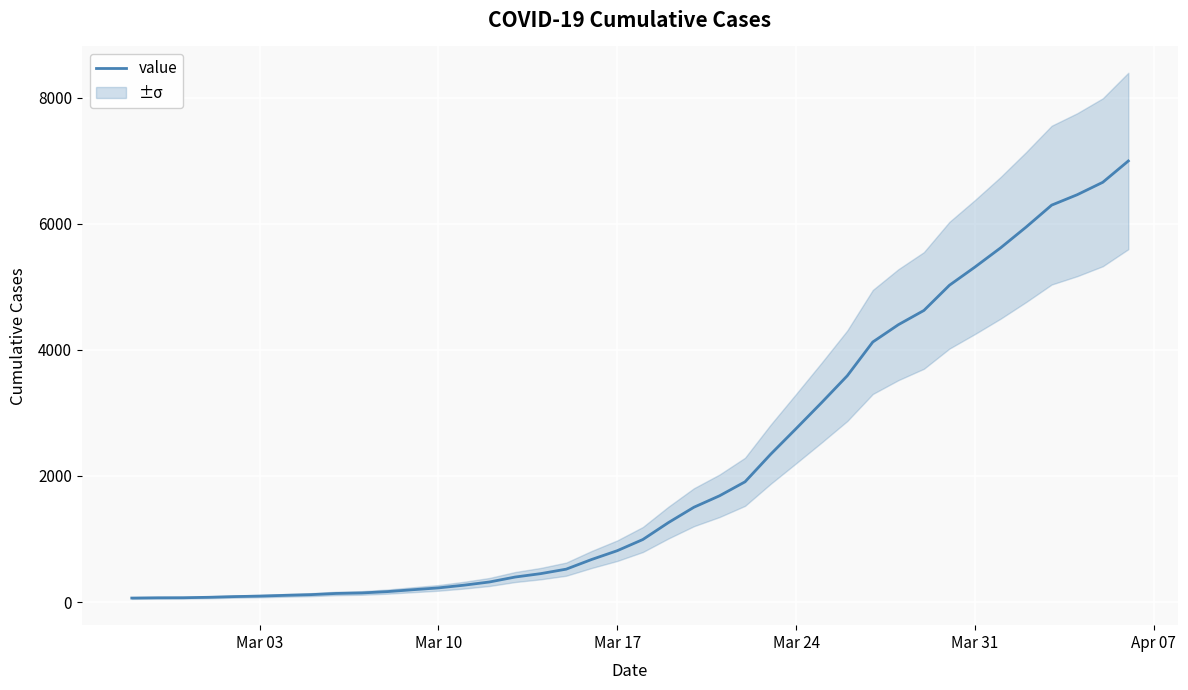

Reading left to right, extract all data points from this chart.

64	68	69	76	87	95	107	118	137	145	166	196	225	268	319	397	451	522	676	815	992	1260	1504	1685	1907	2343	2751	3164	3588	4124	4398	4624	5024	5313	5616	5946	6294	6459	6656	6994